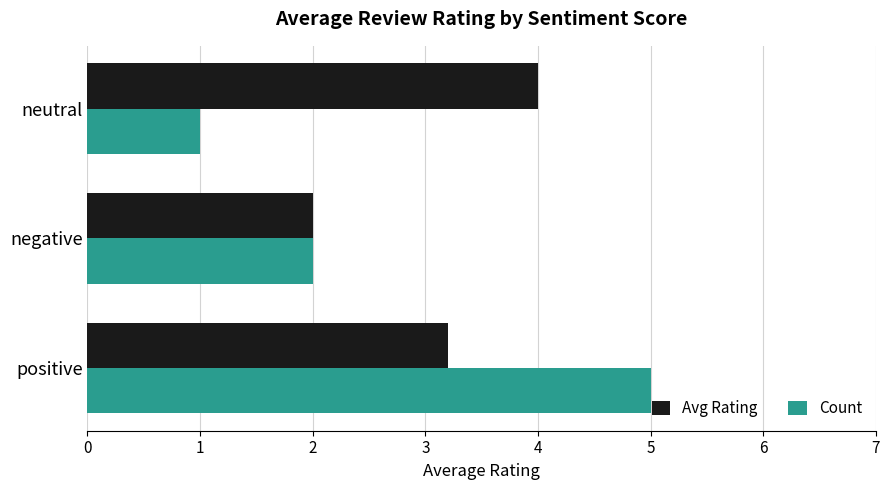

Which series has the widest spread of values?

Count